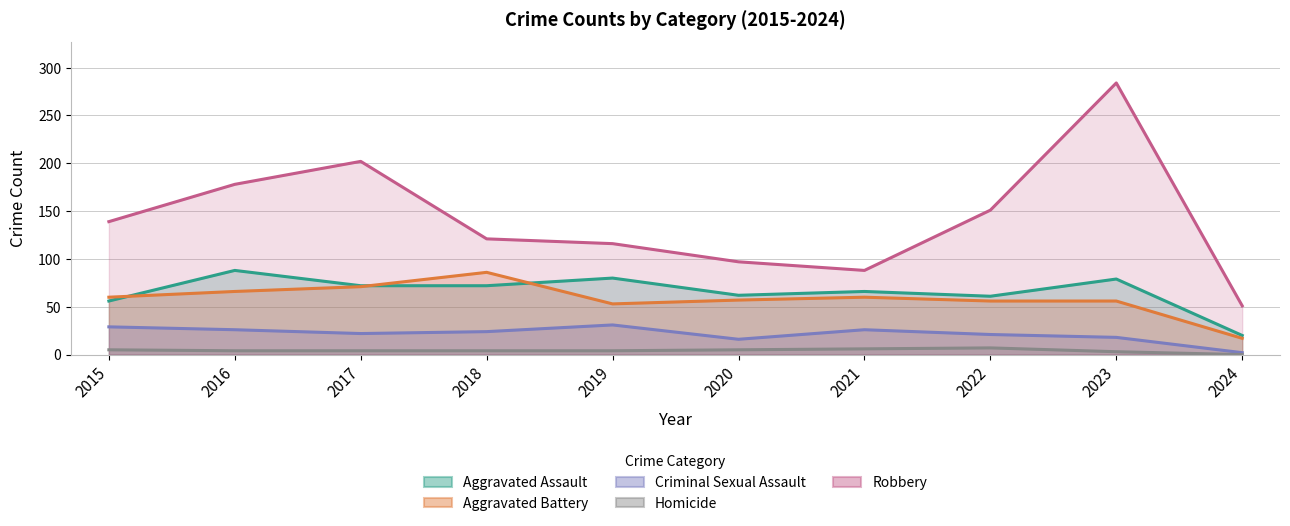

How many data points in Aggravated Battery are less than 60?

5